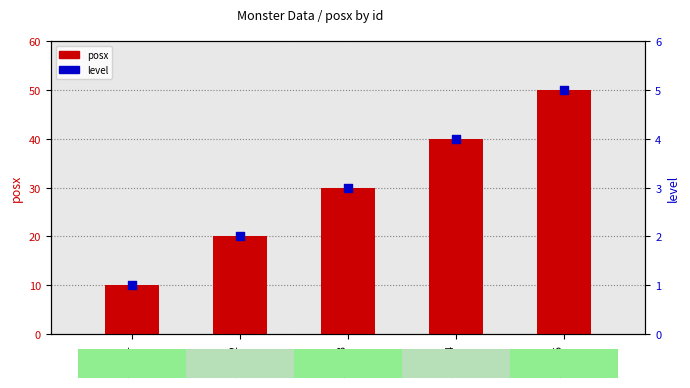

What is the total value across all series at 101003
小猫?

33